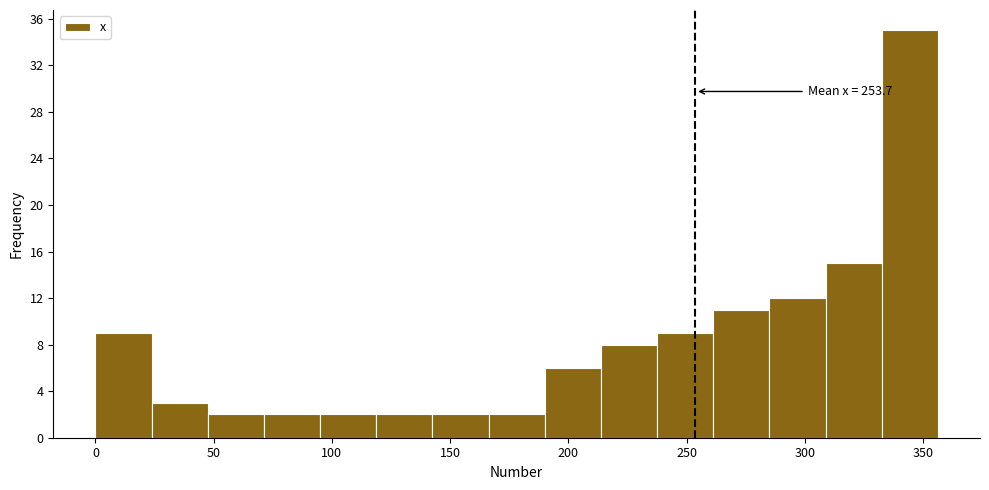

Which range on the x-axis has the tallest bar?

335 to 355